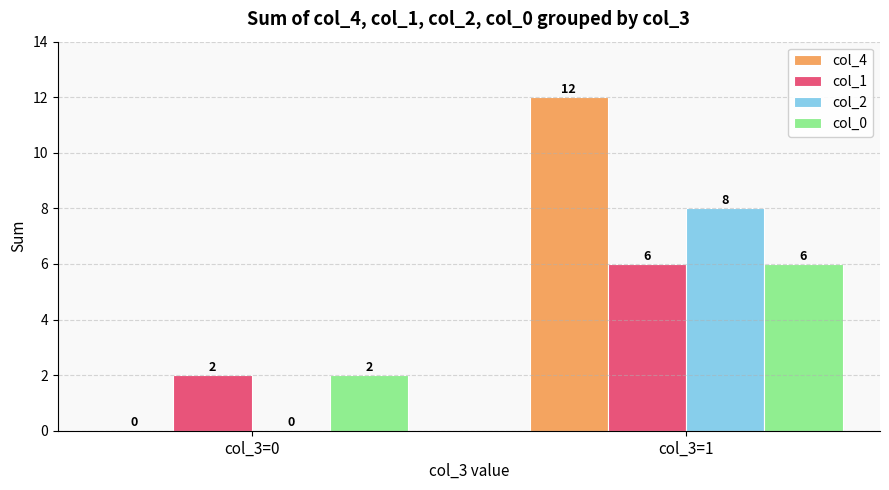

At which label is col_0 closest to 4?

col_3=0